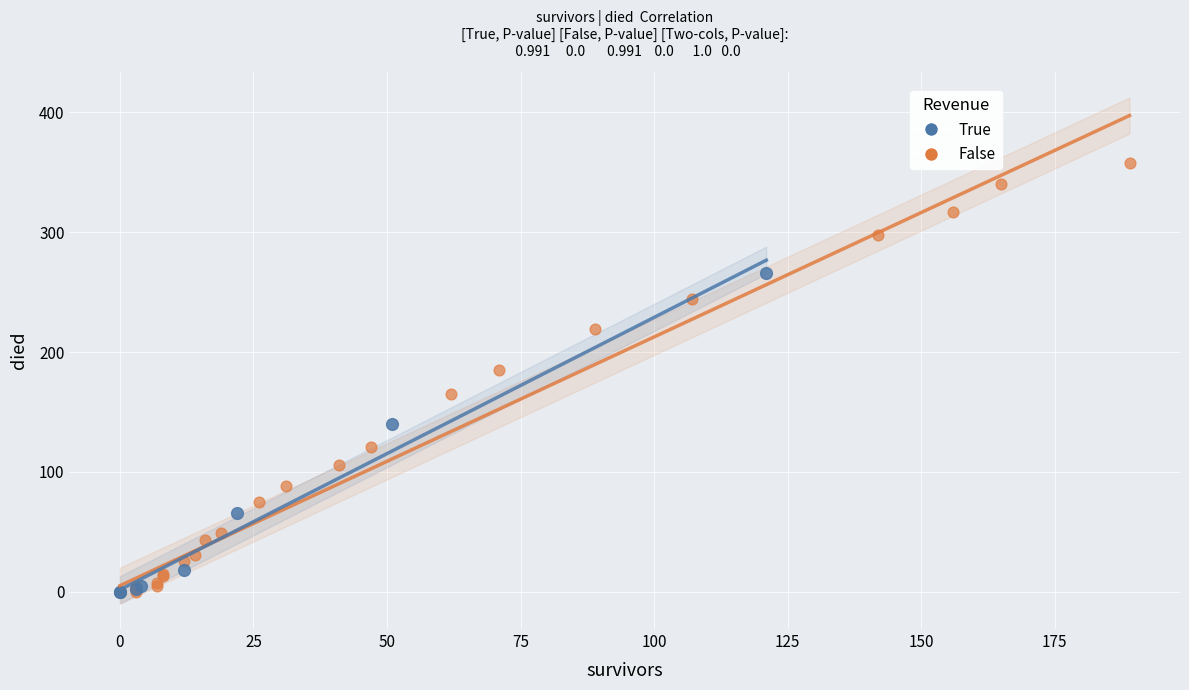

Which series has the widest spread of Y values?

False